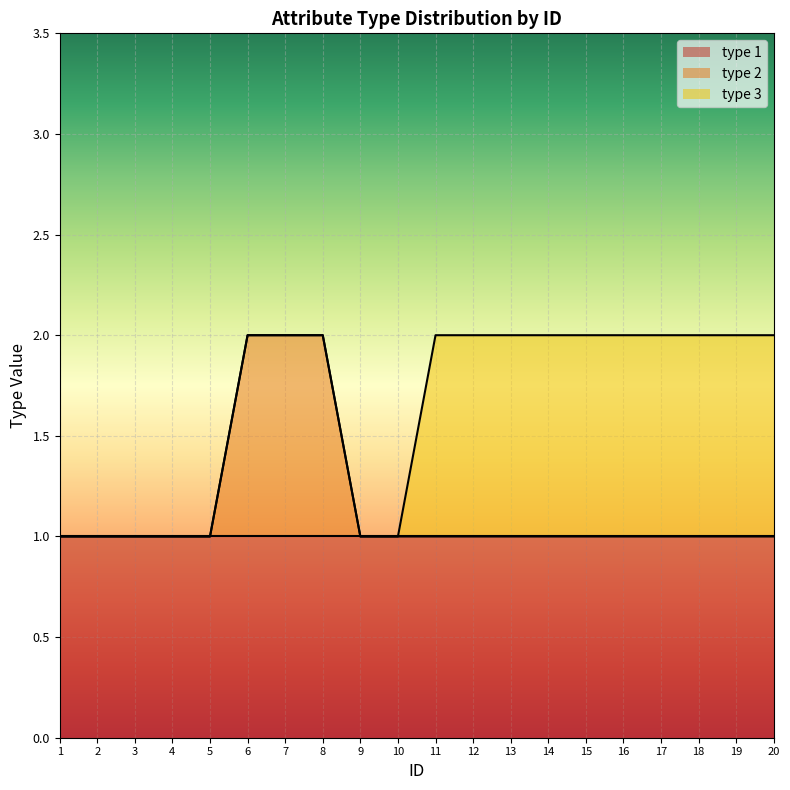

Which has a higher value, 11 or 4?

11